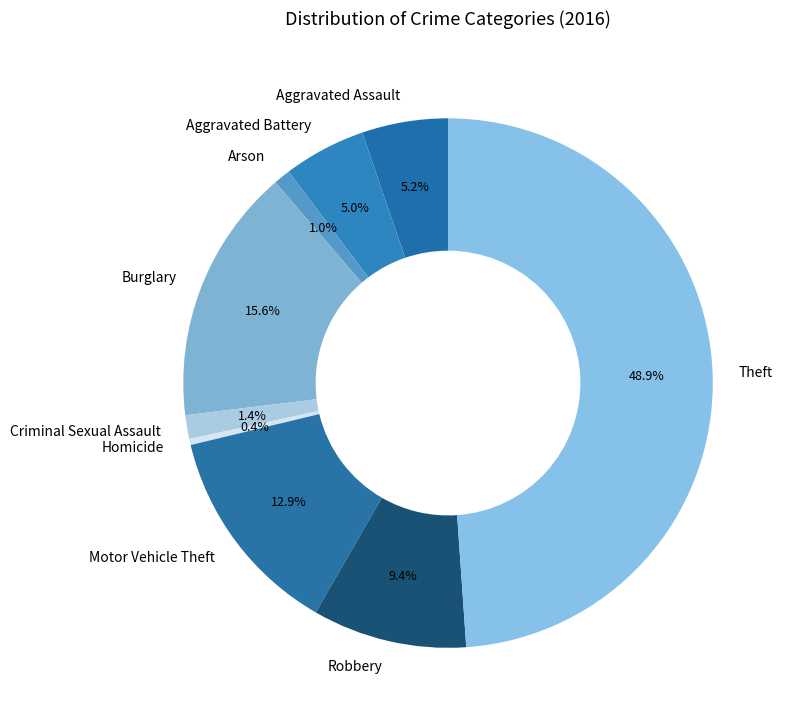

Between Criminal Sexual Assault and Aggravated Assault, which is larger?

Aggravated Assault